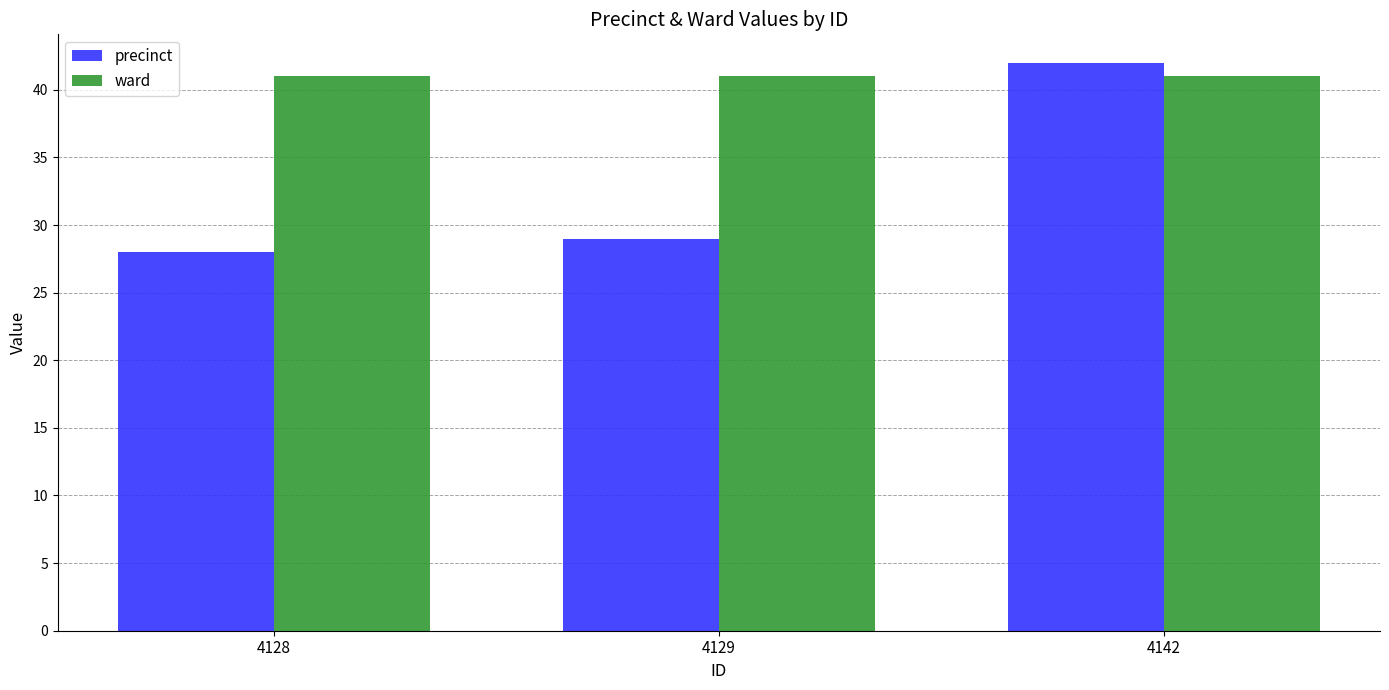

What is the value of the ward bar at the 3rd from the left?

41